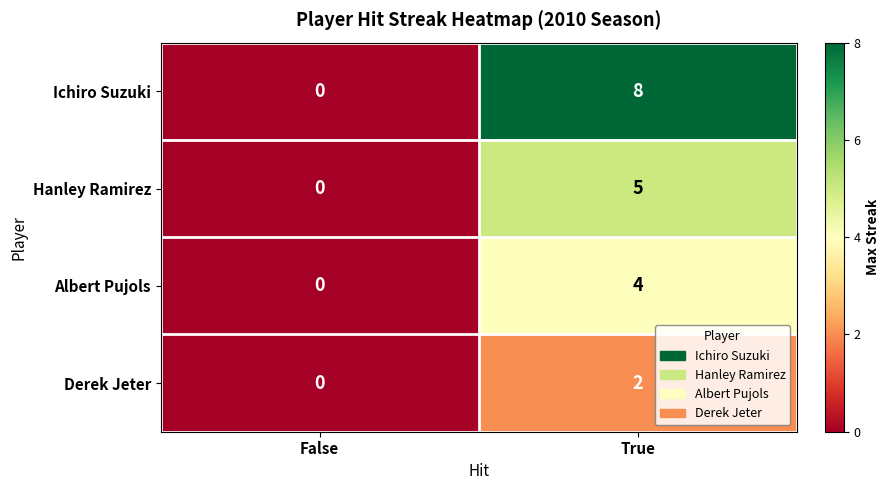

The value of Ichiro Suzuki at True is 5. True or false?

False